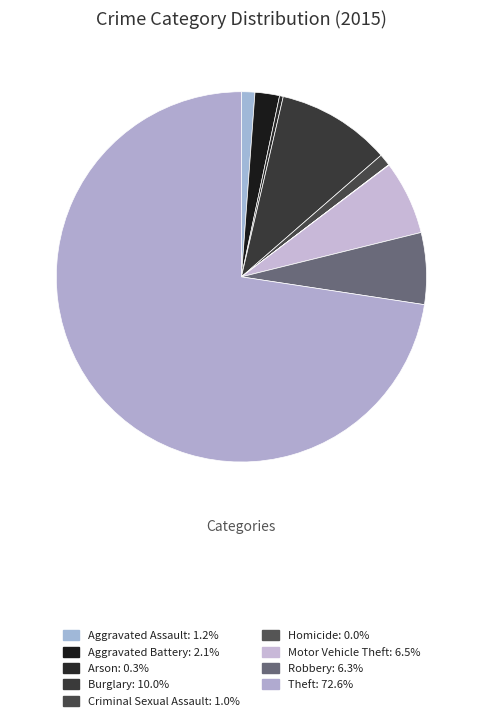

What is the majority slice?

Theft